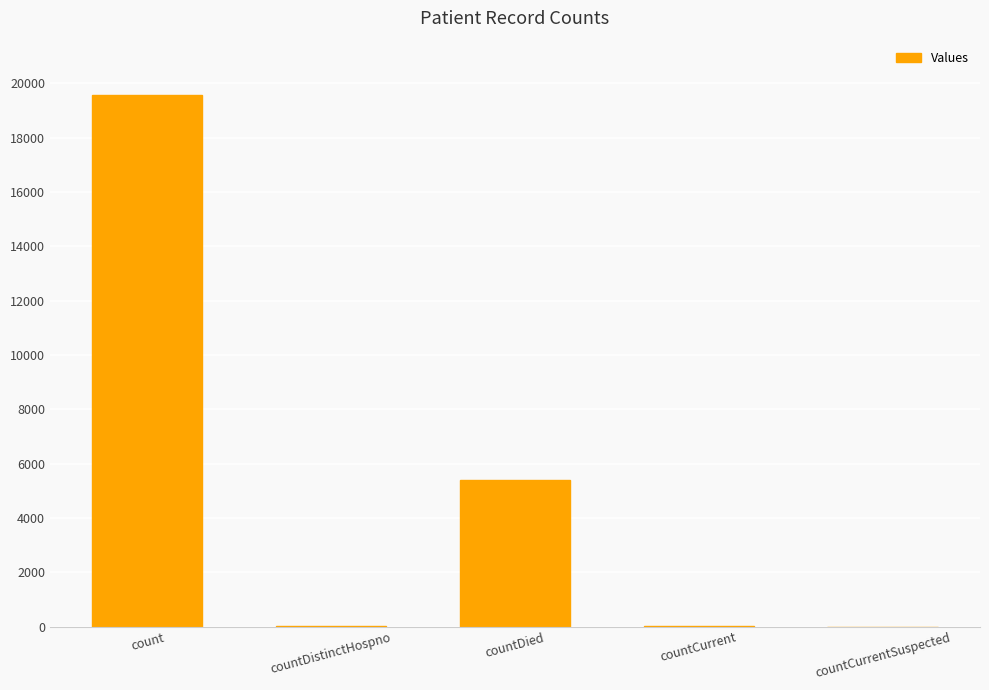

What is the sum of all values?

25025